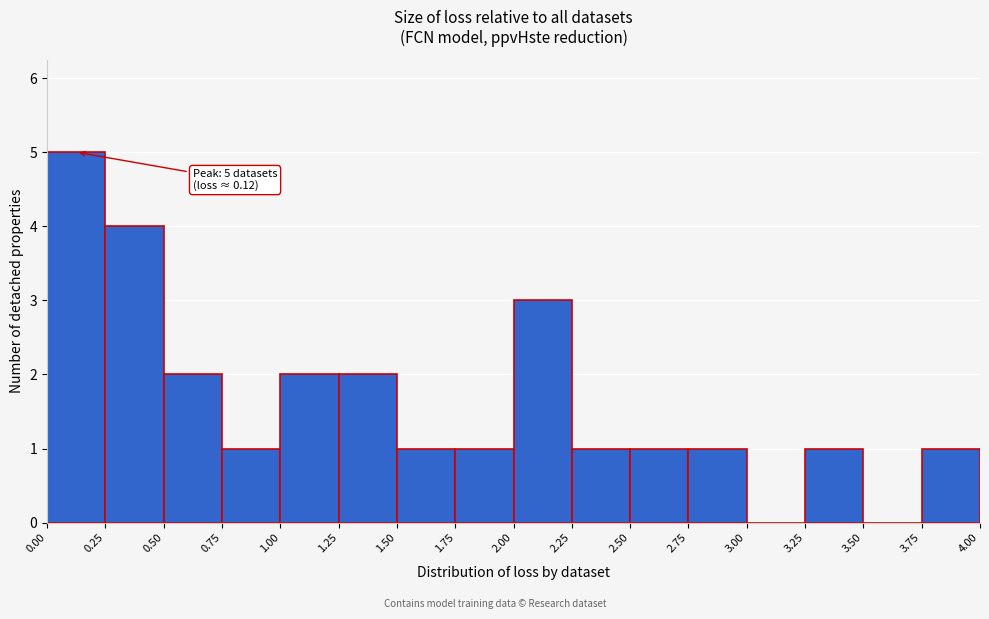

Which range on the x-axis has the tallest bar?

0.00 to 0.25